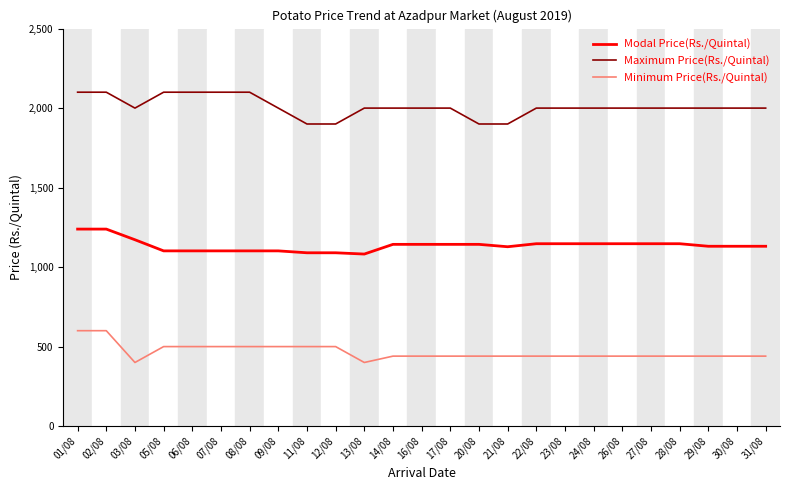

What is the lowest value of the Maximum Price(Rs./Quintal) series?

1900